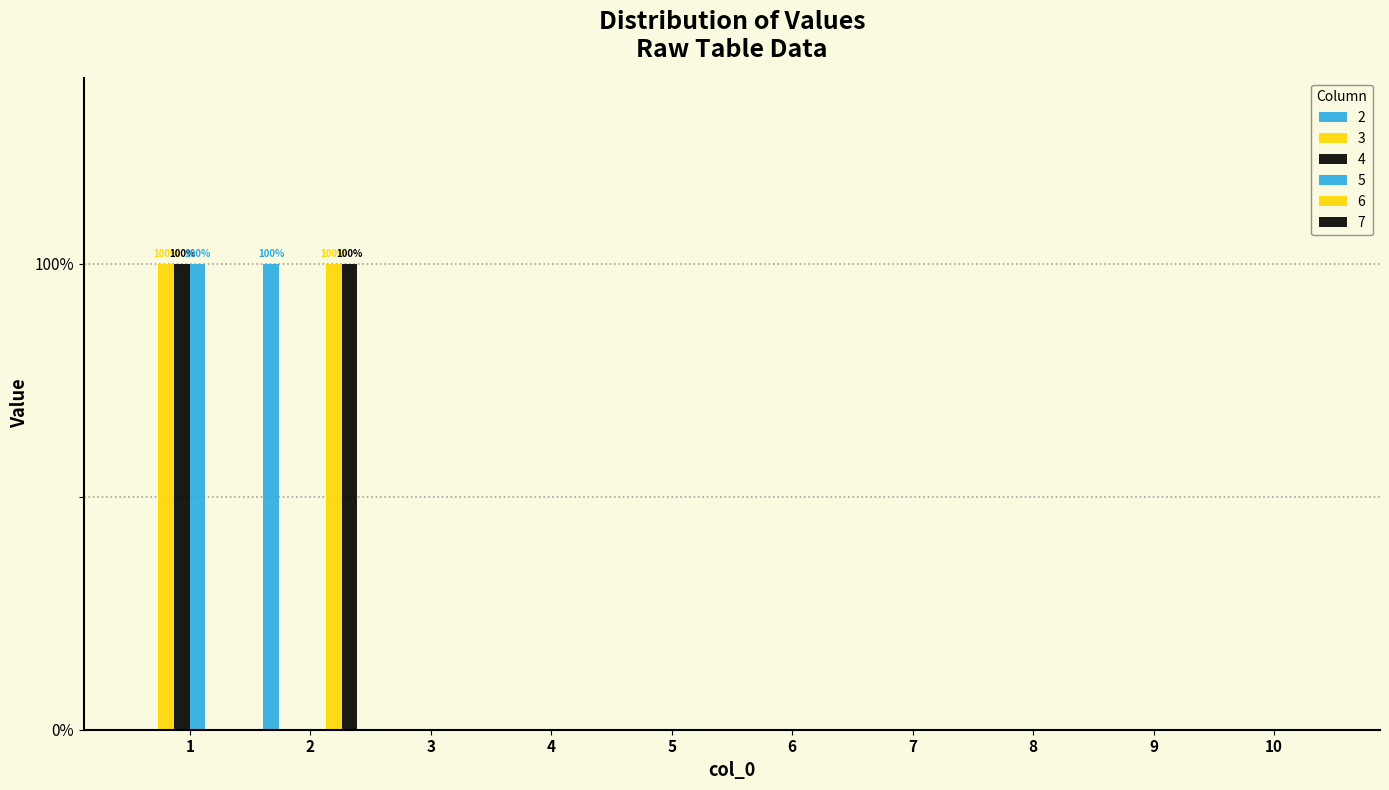

Reading left to right, list all the values displayed in this chart.

2: 0	1	0	0	0	0	0	0	0	0
3: 1	0	0	0	0	0	0	0	0	0
4: 1	0	0	0	0	0	0	0	0	0
5: 1	0	0	0	0	0	0	0	0	0
6: 0	1	0	0	0	0	0	0	0	0
7: 0	1	0	0	0	0	0	0	0	0